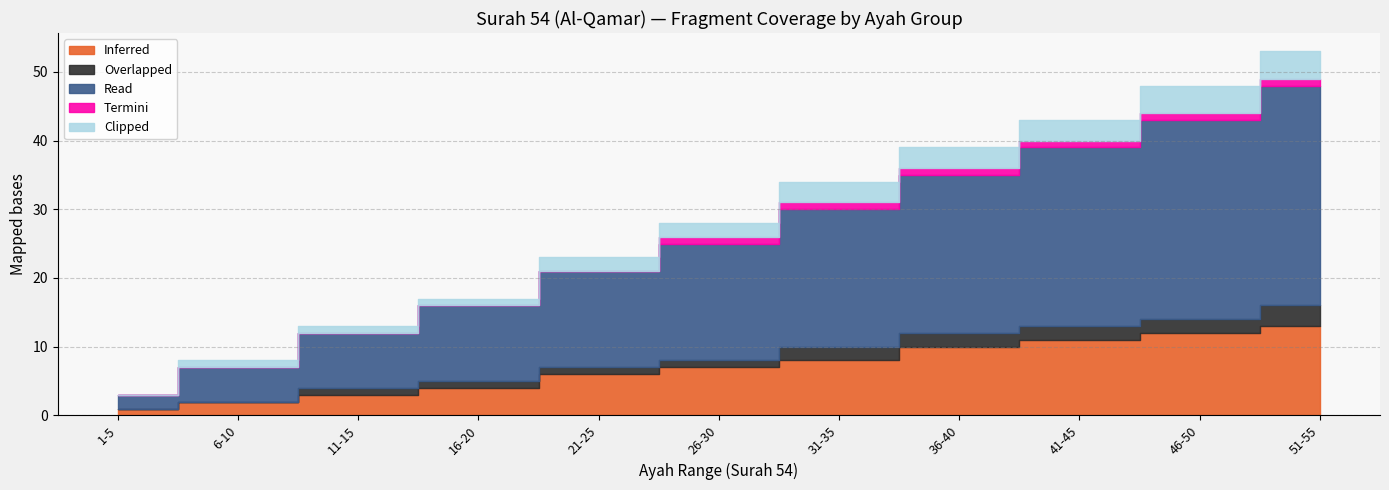

Is the value of Overlapped at 1 greater than the value of Inferred at 5?

No